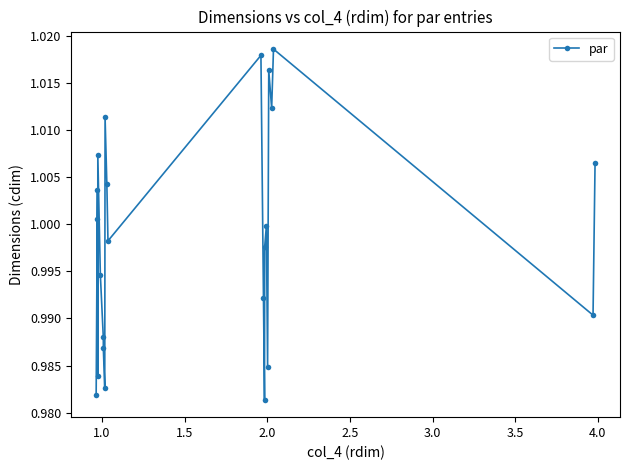

How many points are lower than both their immediate neighbors (excluding endpoints)?

7